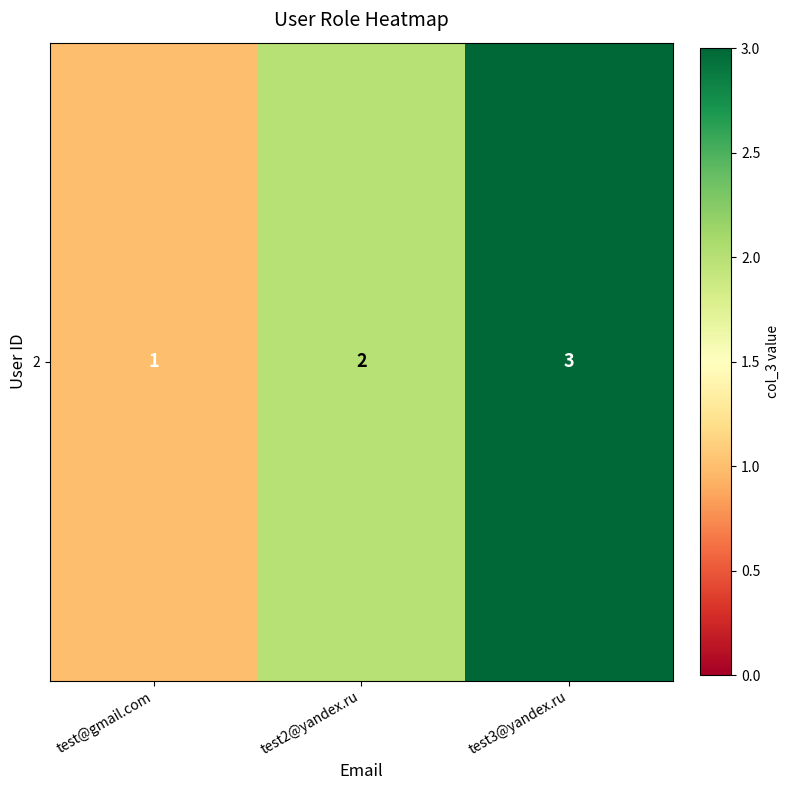

Read the value at test3@yandex.ru.

3